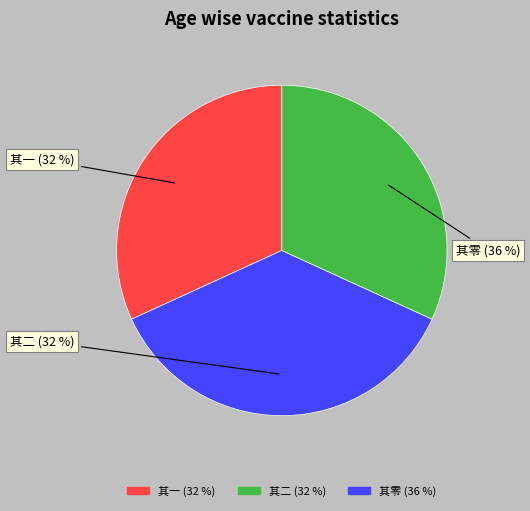

True or false: 戊午初度顾邻初太史以文见寿赋此奉谢 accounts for 28% of the total.

False